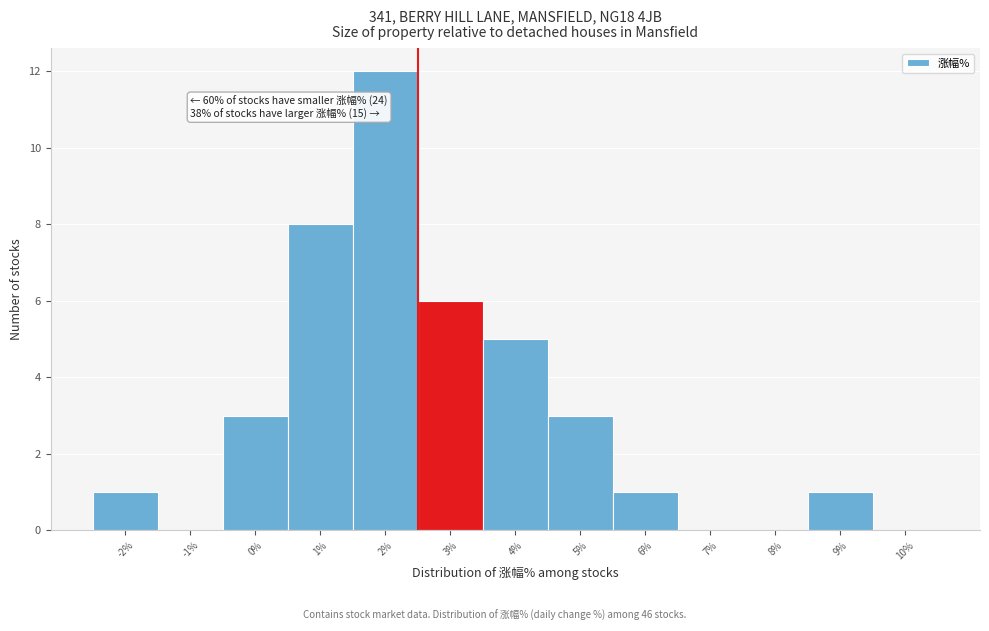

Reading left to right, what are all the values shown in this chart?

-2%=1	-1%=0	0%=3	1%=8	2%=12	3%=6	4%=5	5%=3	6%=1	7%=0	8%=0	9%=1	10%=0